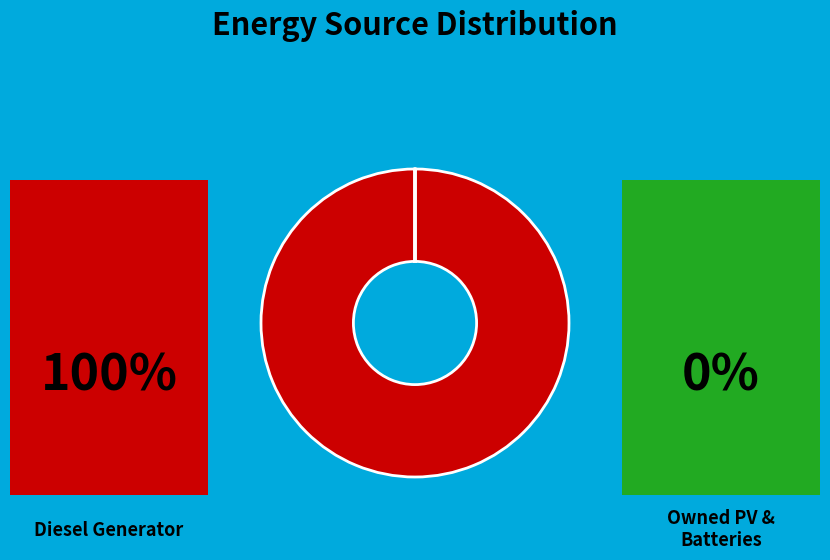

Does any single category account for the majority?

Yes